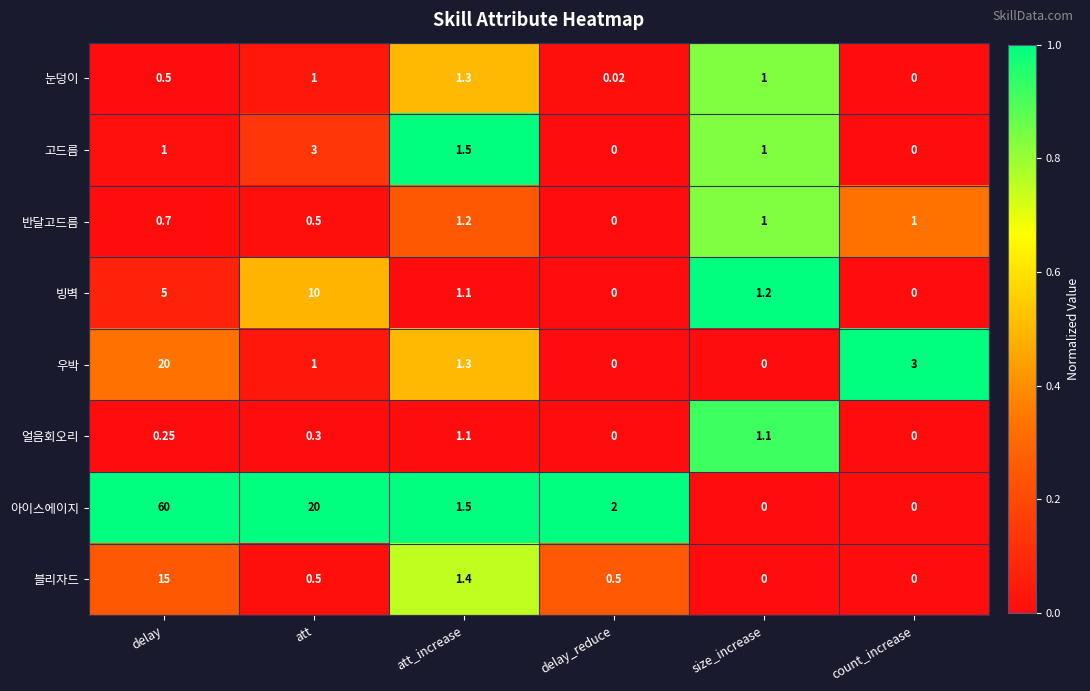

List the series in order of their peak value, highest first.

아이스에이지, 우박, 블리자드, 빙벽, 고드름, 눈덩이, 반달고드름, 얼음회오리